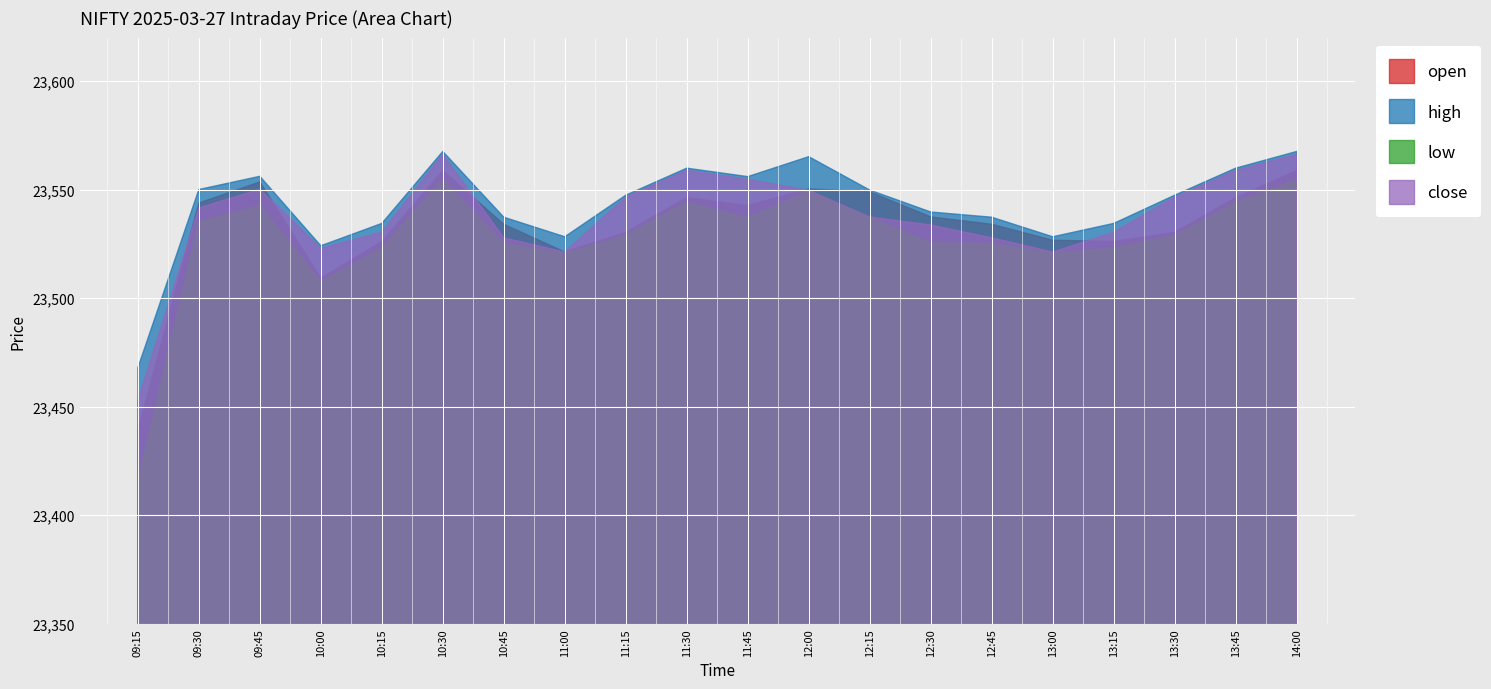

At how many categories does at least one series exceed 23472?

19